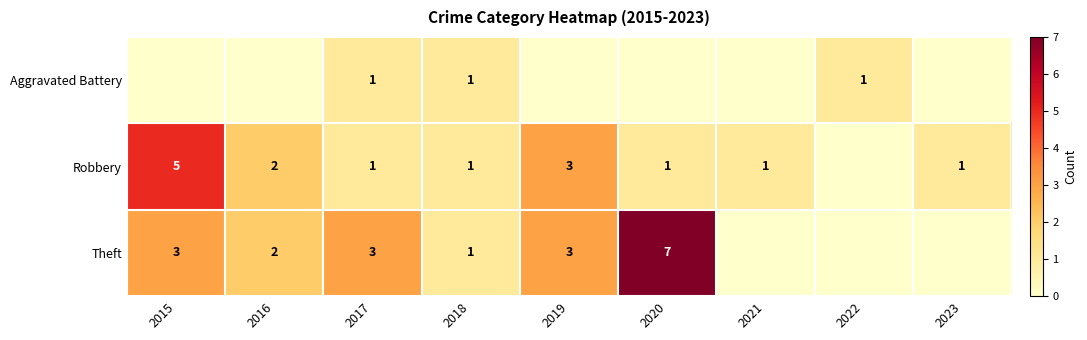

At which category does the chart reach its peak across all series?

2020